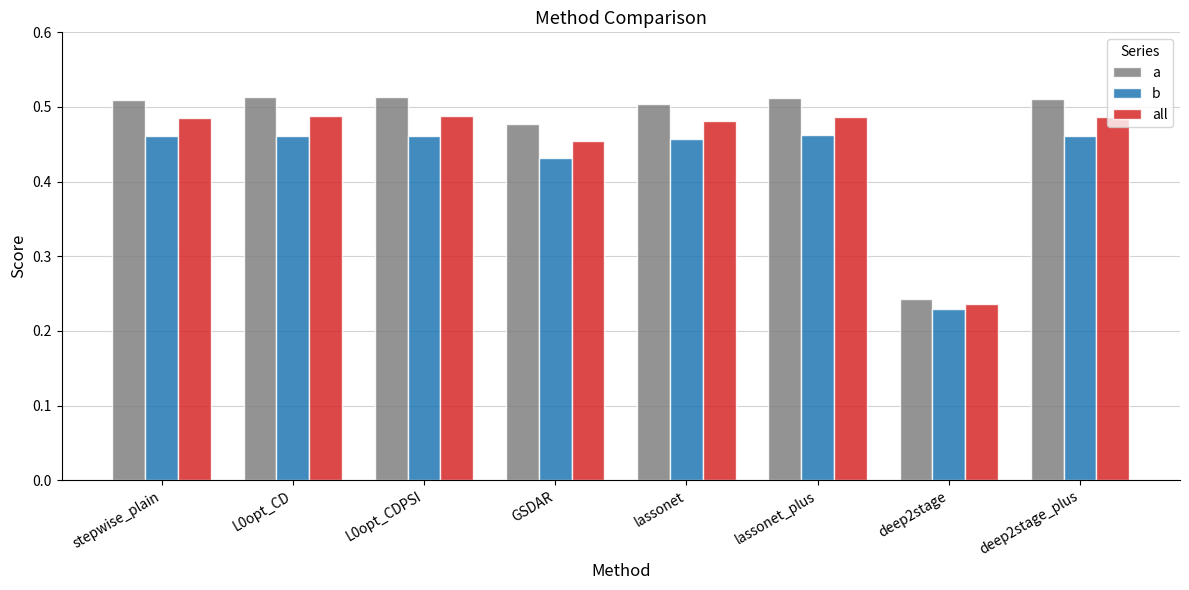

Which series has the largest range (max minus min)?

a